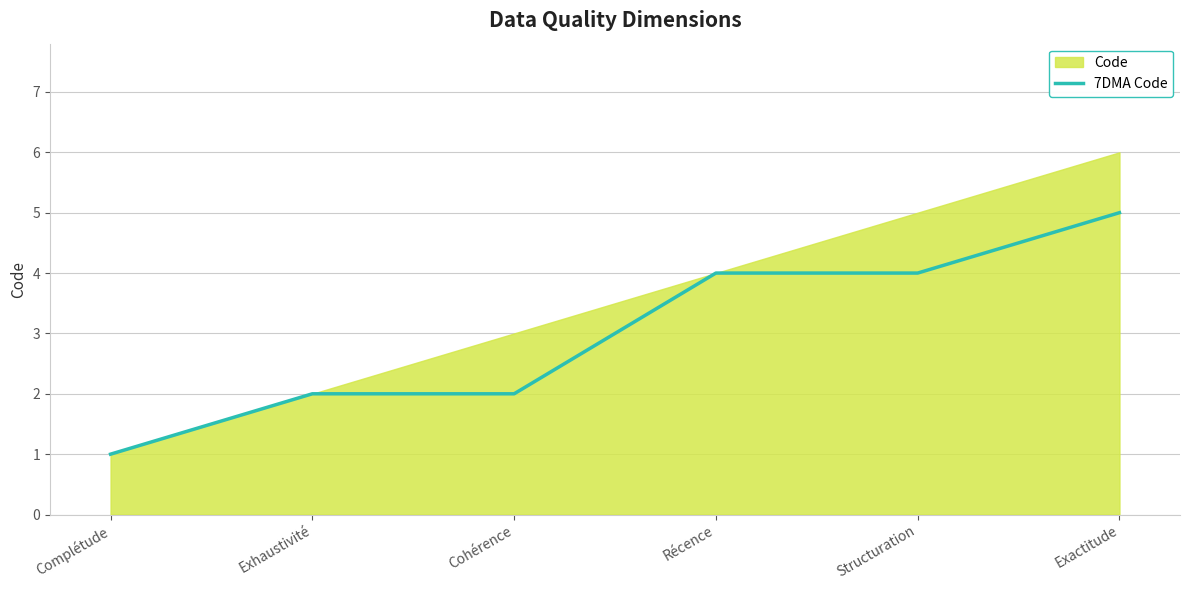

The value at Cohérence is 3. True or false?

False